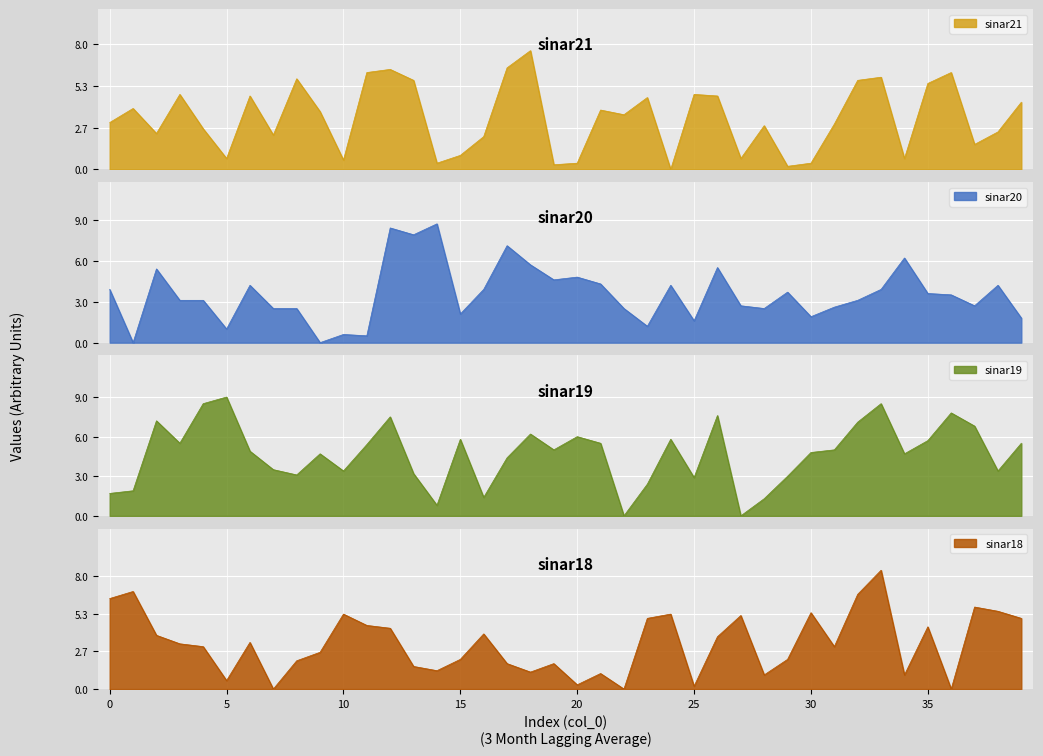

Between 30 and 26, which is larger?

30